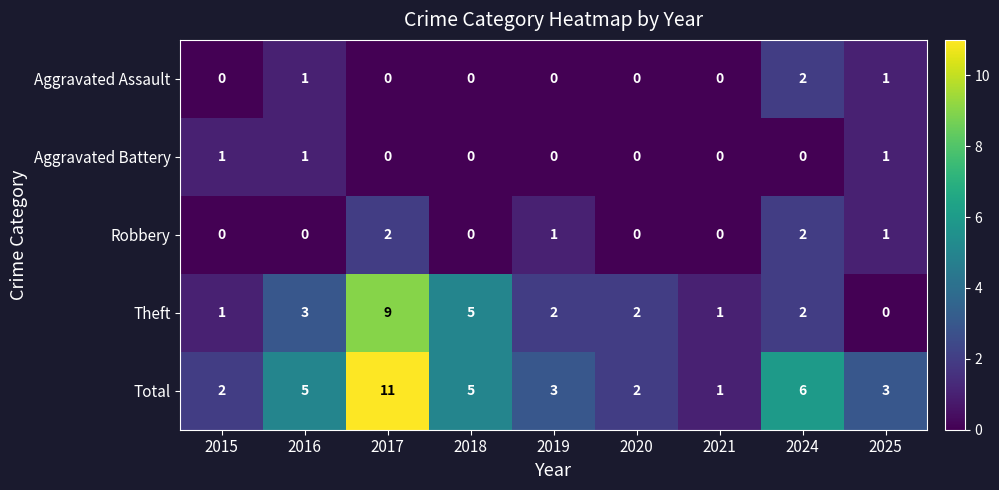

How many distinct data groups are displayed?

5